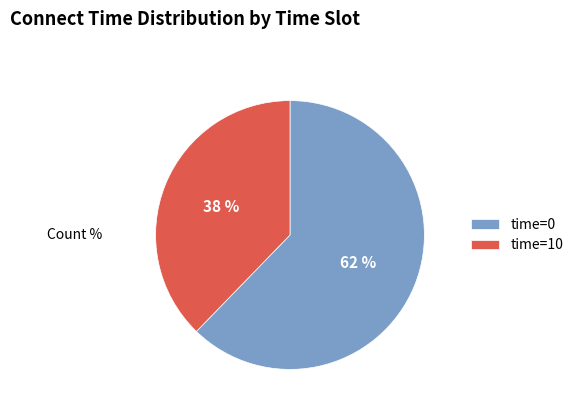

To the nearest percent, what is the combined percentage of time=0 and time=10?

100%